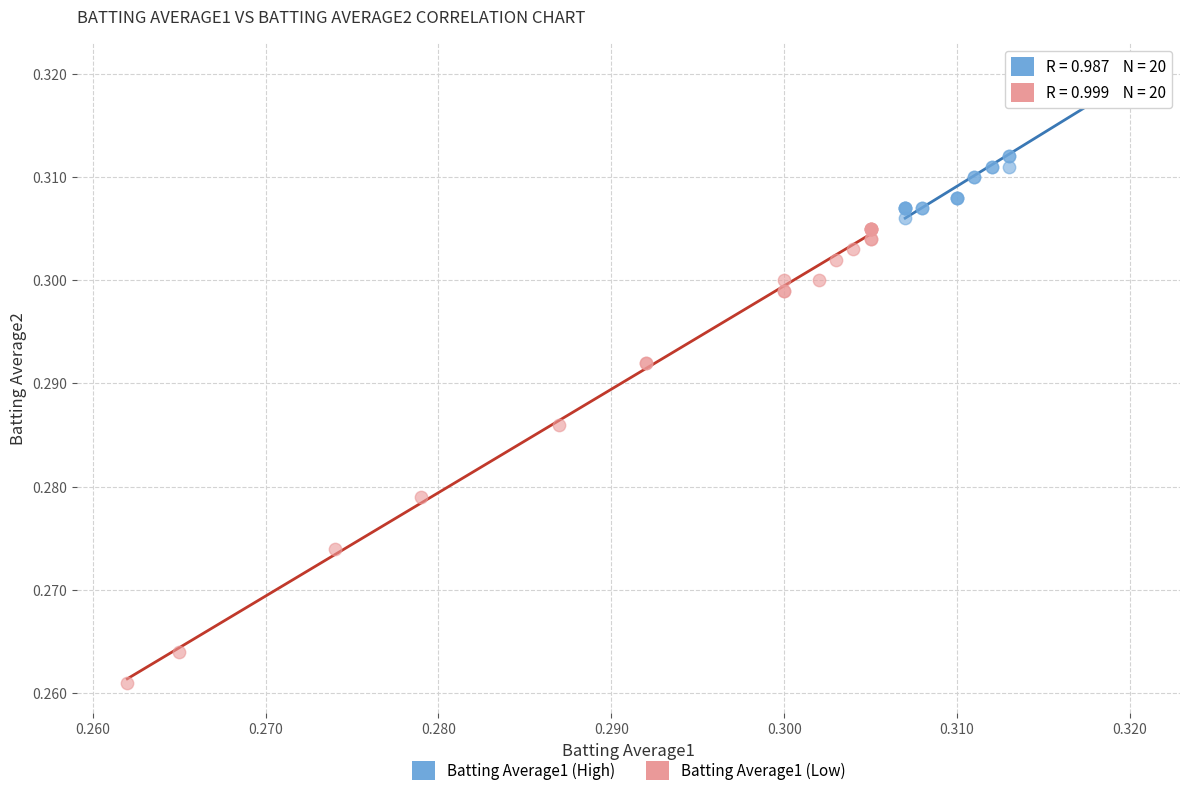

Which series contains the highest Y value?

Batting Average1 (High)